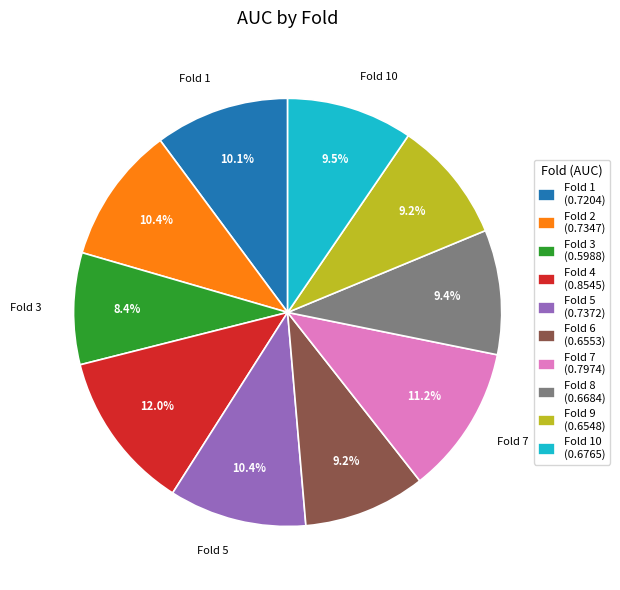

How many slices are in this pie chart?

10